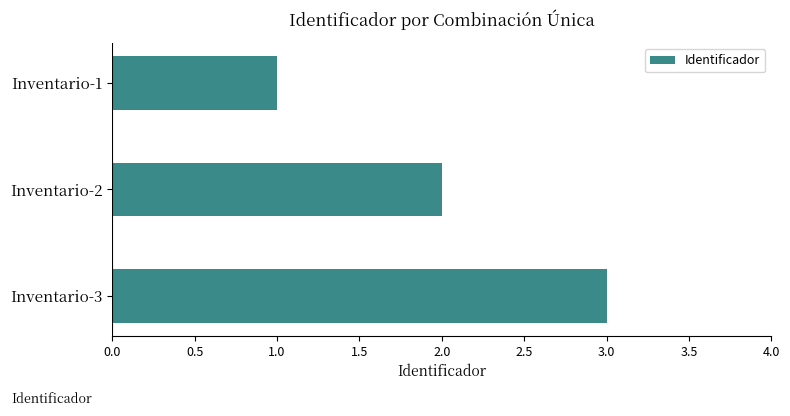

At which category does the chart reach its peak across all series?

Inventario-3